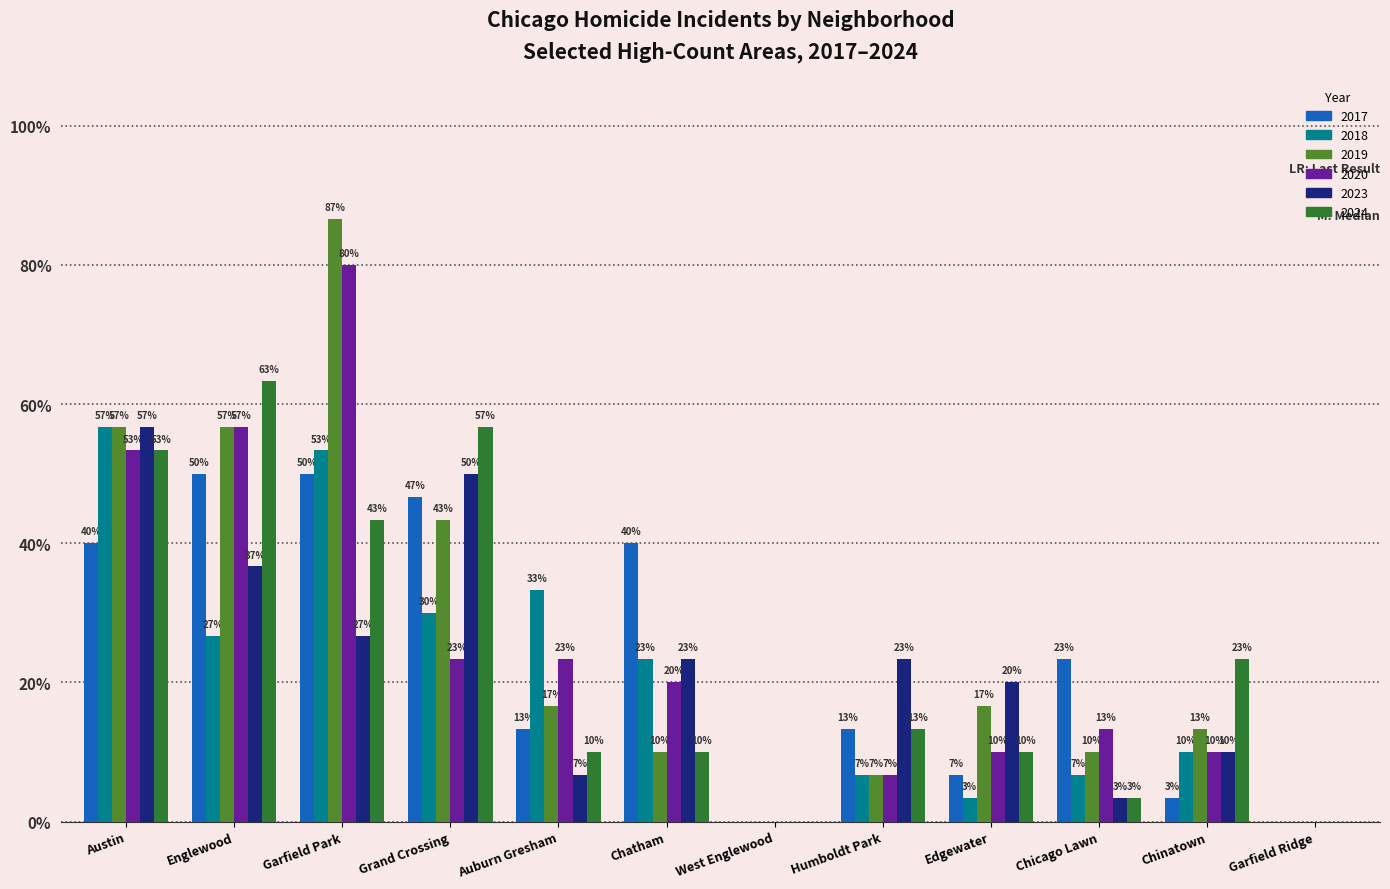

Rank the categories by 2019 value from highest to lowest.

Garfield Park, Austin, Englewood, Grand Crossing, Auburn Gresham, Edgewater, Chinatown, Chatham, Chicago Lawn, Humboldt Park, West Englewood, Garfield Ridge